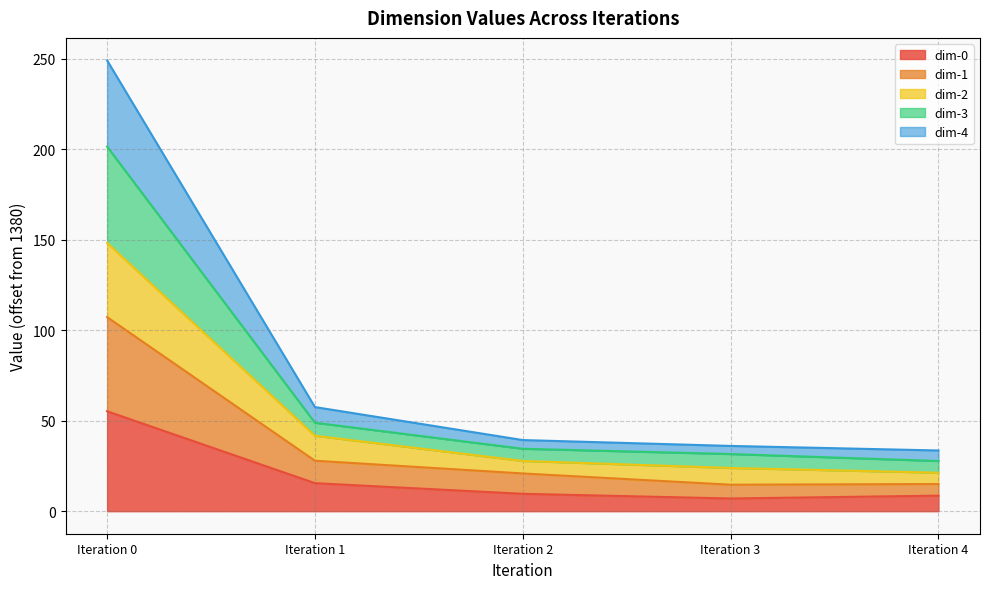

What is the total value across all series at Iteration 4?

33.6